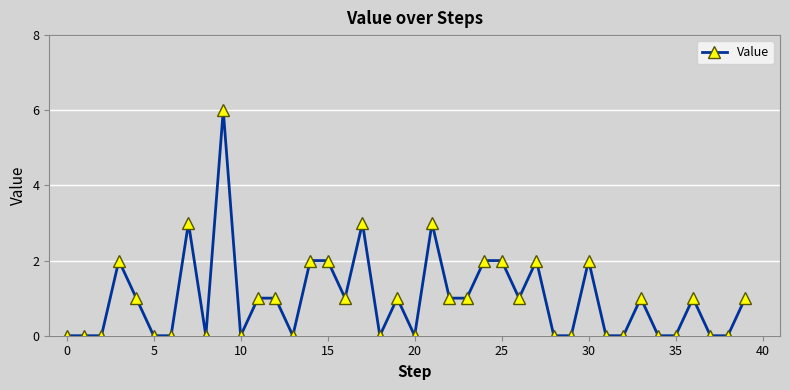

How many lines are shown in the chart?

1